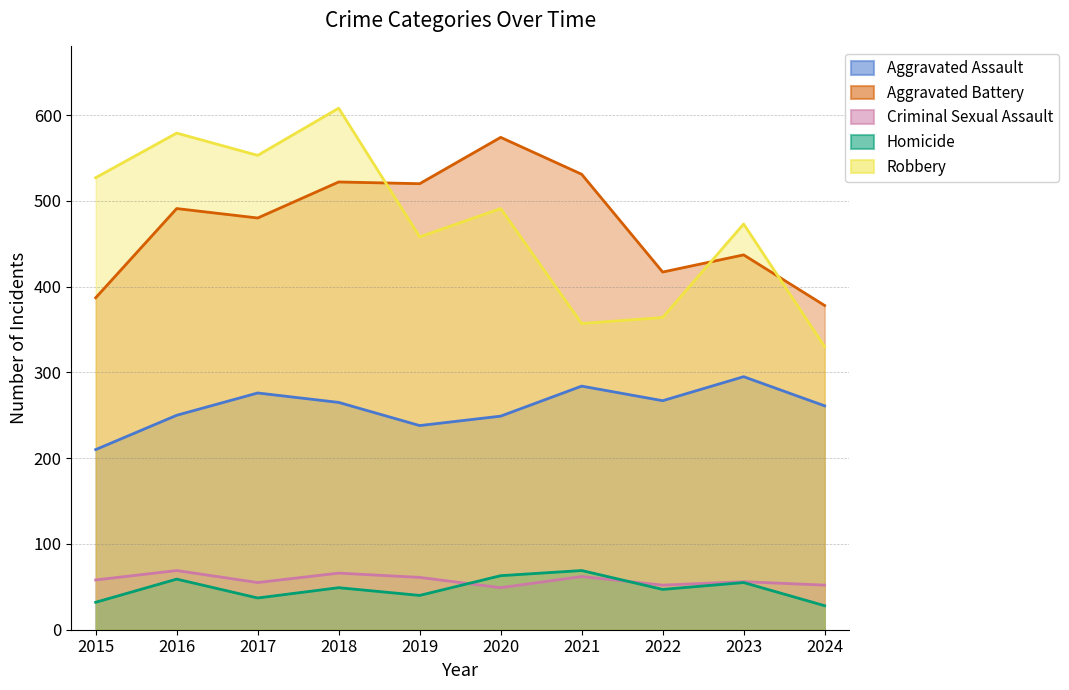

At which category does the chart reach its minimum across all series?

2024